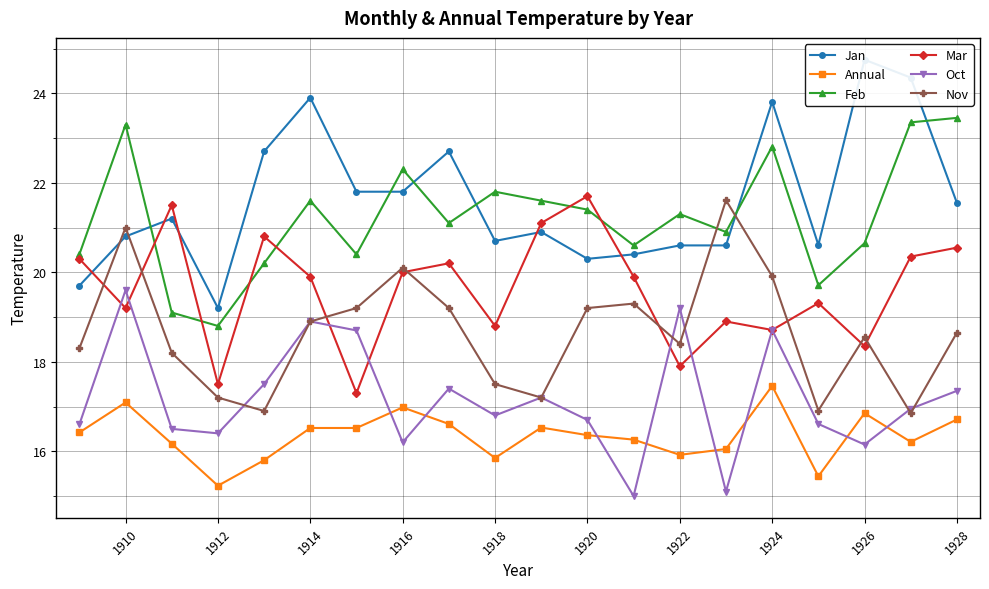

True or false: Mar has more than 2 points higher than both neighbors.

True